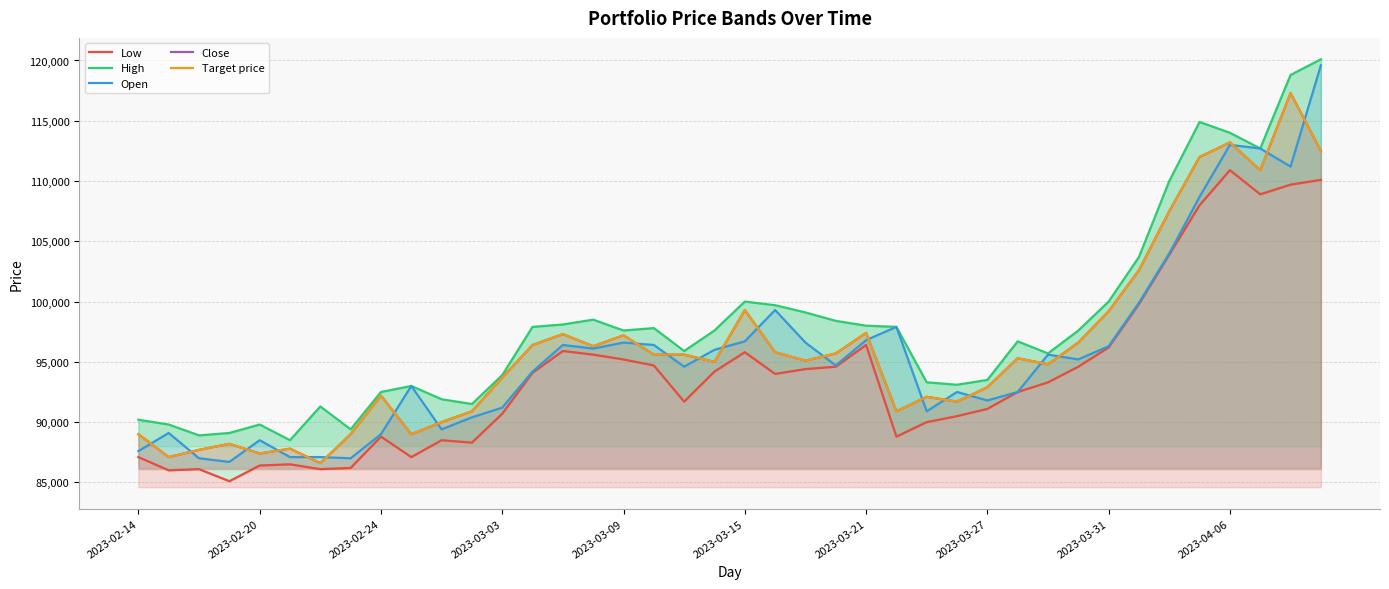

True or false: Open has more than 2 points higher than both neighbors.

True